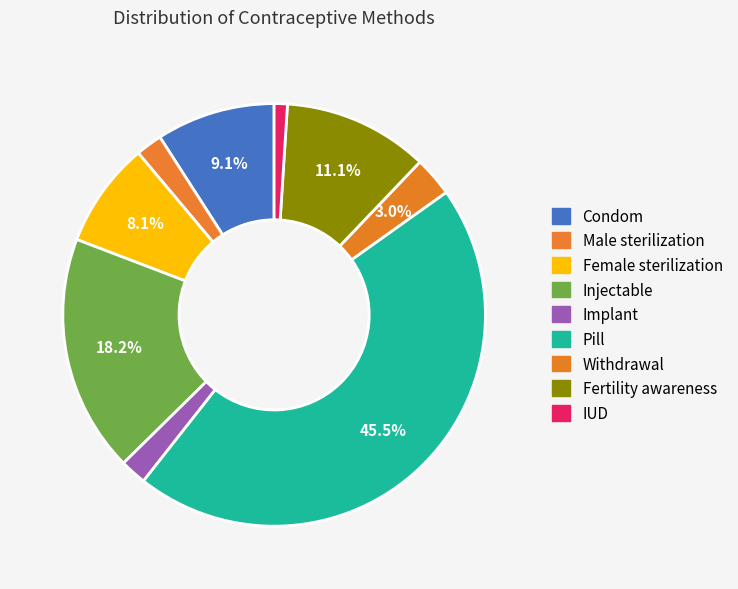

Which category has the smallest portion of the pie?

IUD